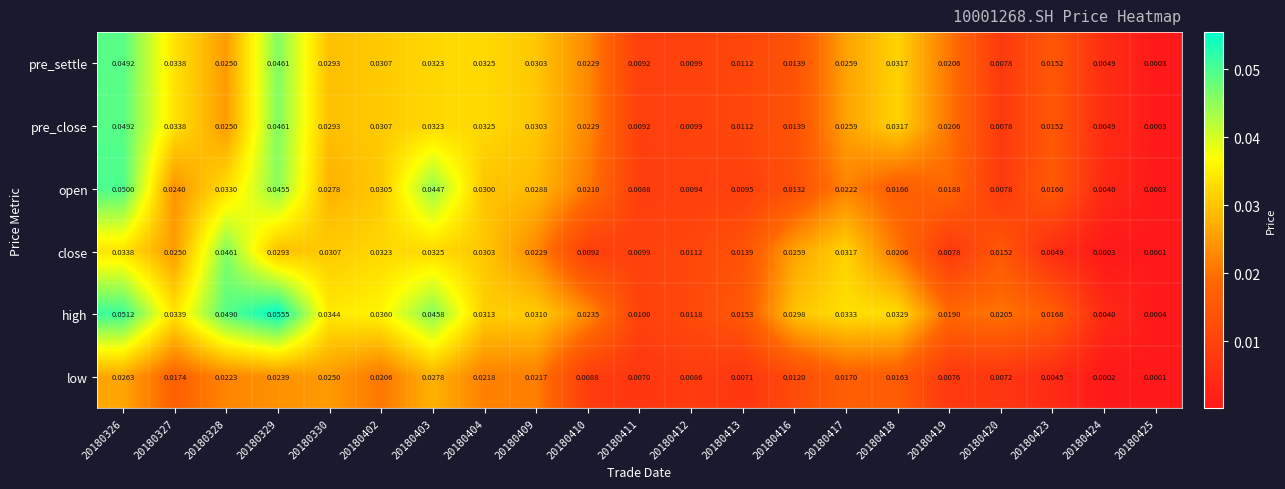

Between 20180328 and 20180424, which series saw the biggest shift?

close